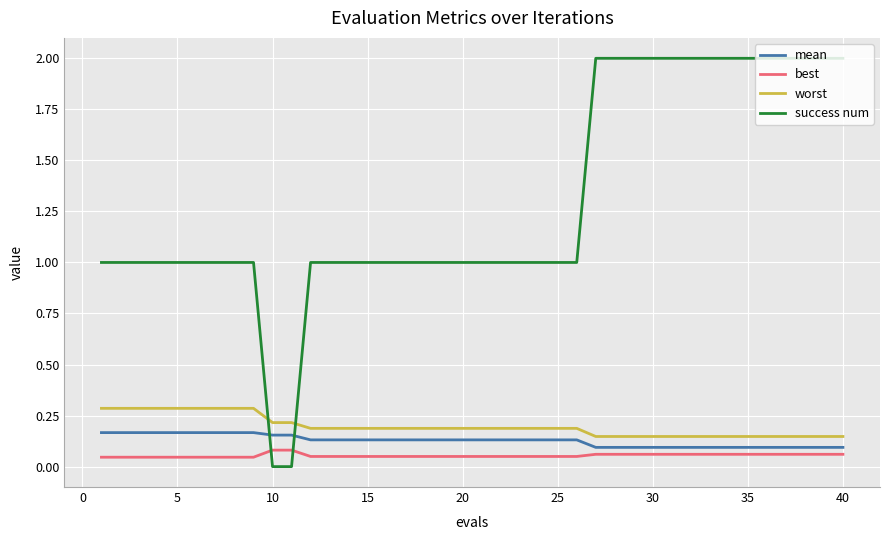

Is this an area chart (filled region under the line)?

No